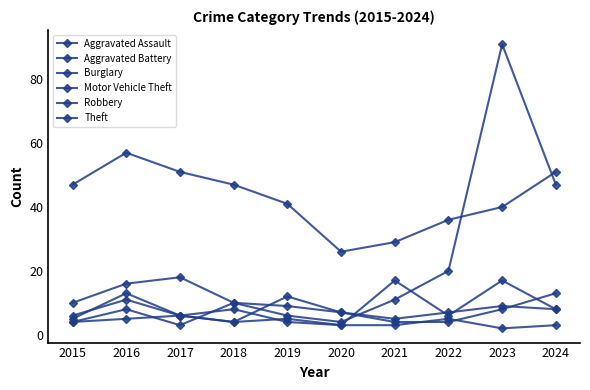

What is the average value of the Burglary series?

5